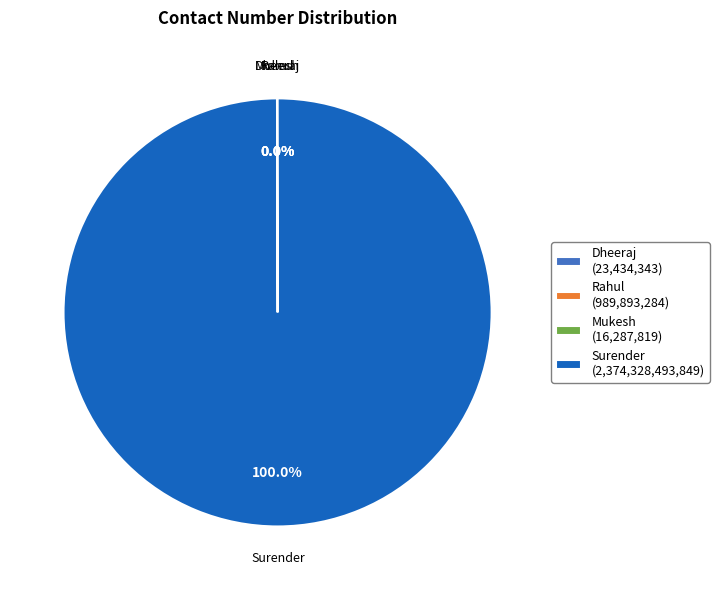

What is the largest slice in the pie chart?

Surender